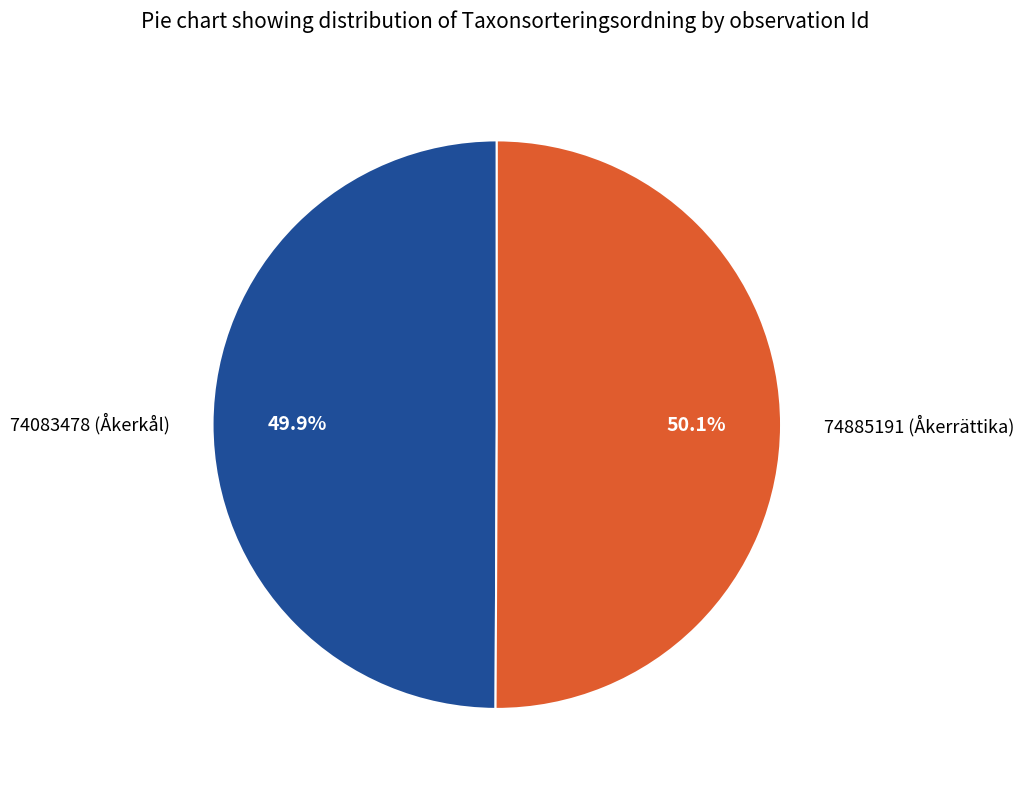

To the nearest percent, what percentage of the pie is 74083478 (Åkerkål)?

50%